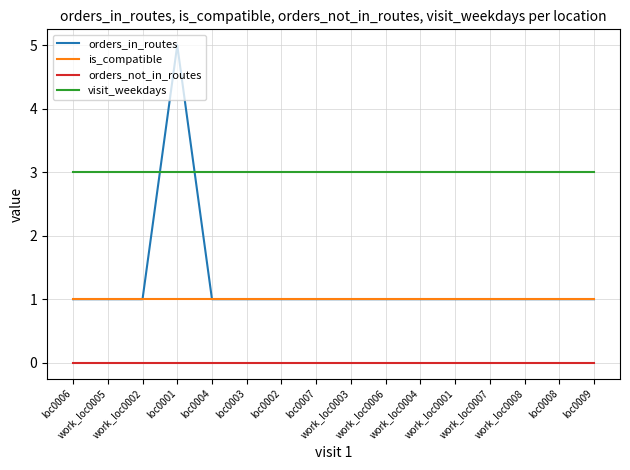

Which series has the largest range (max minus min)?

orders_in_routes